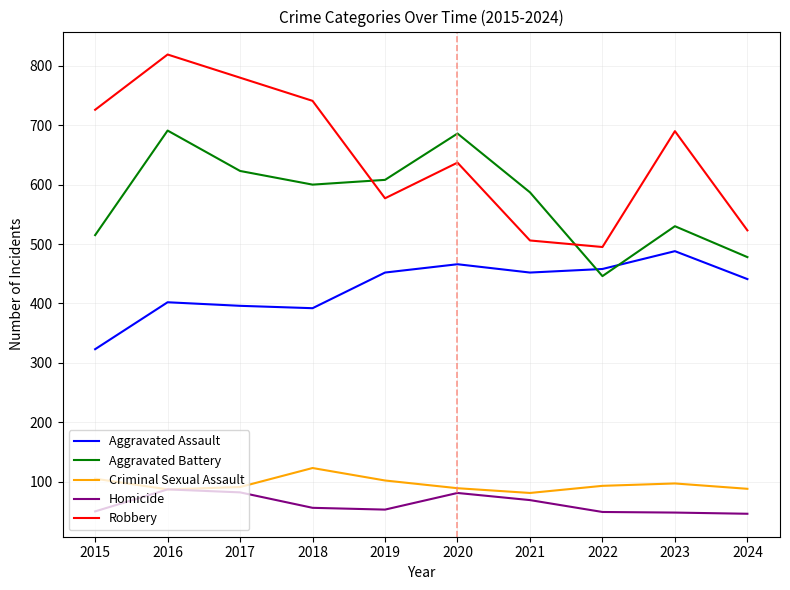

True or false: Robbery and Aggravated Assault intersect in this chart.

False